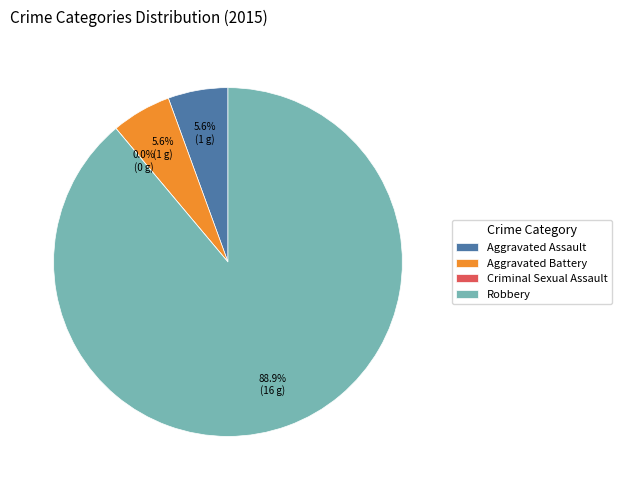

To the nearest percent, what is the combined percentage of Aggravated Assault and Aggravated Battery?

11%